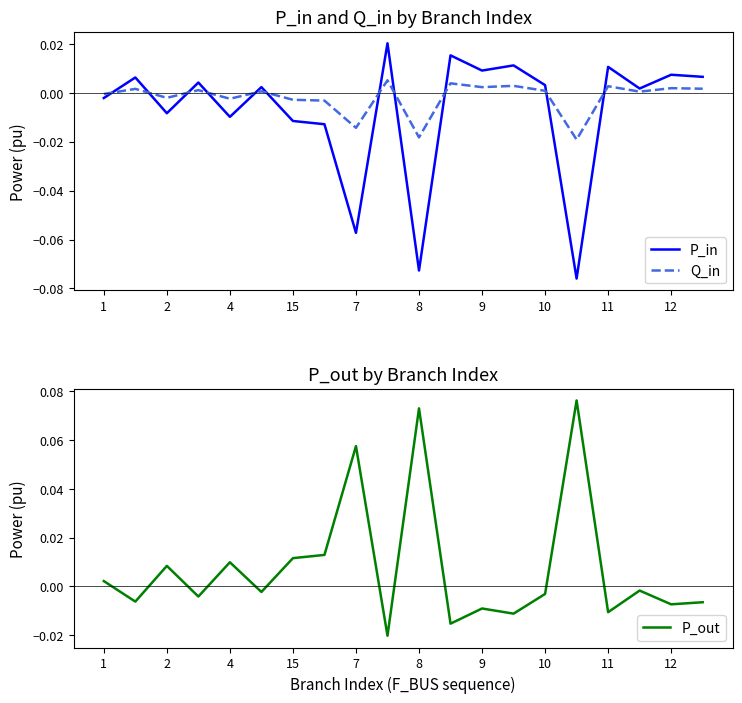

The P_in series shows -0.0 at 1. True or false?

False